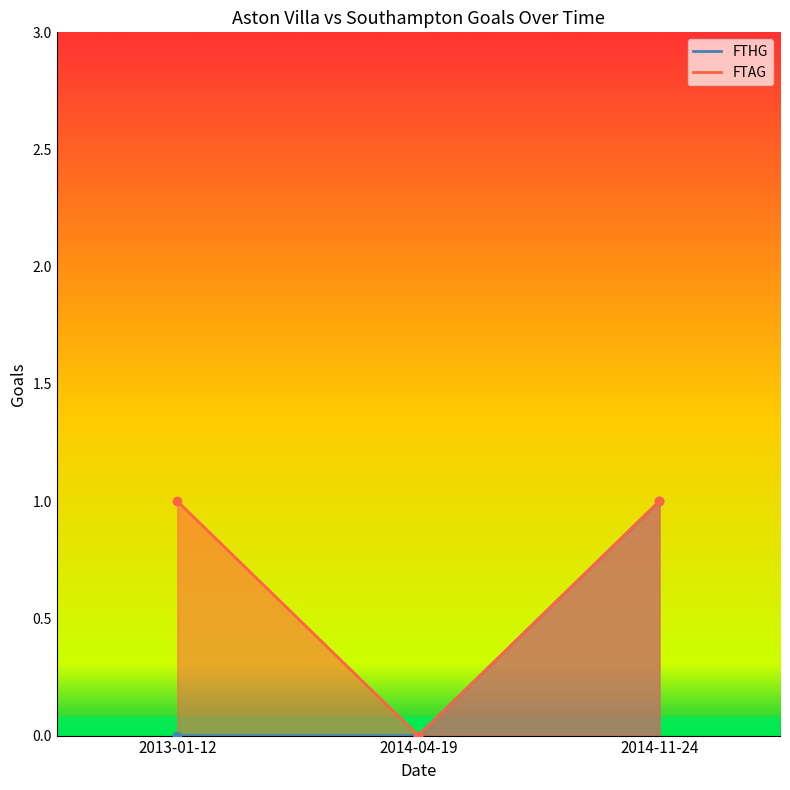

Reading left to right, extract all data points from this chart.

FTHG: 2013-01-12=0	2014-04-19=0	2014-11-24=1
FTAG: 2013-01-12=1	2014-04-19=0	2014-11-24=1